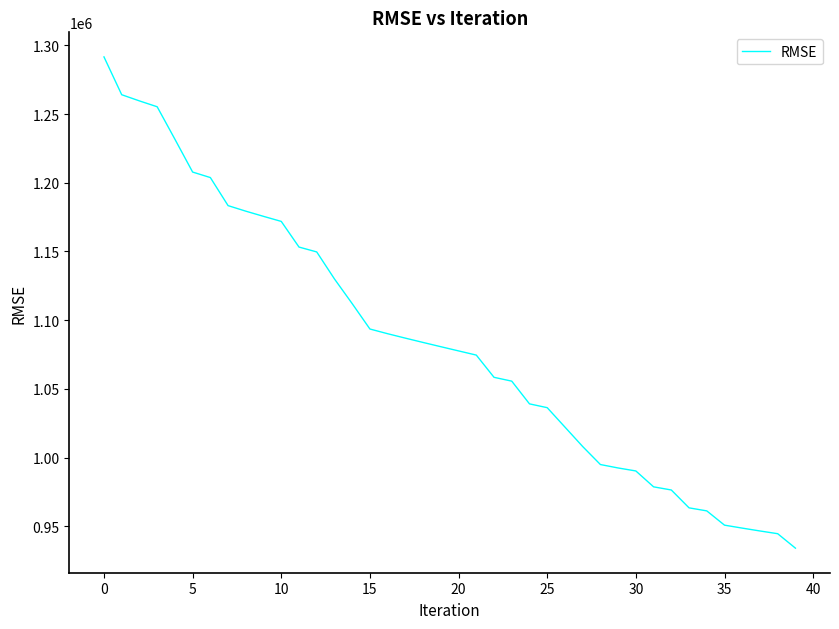

What is the maximum value shown in the chart?

1291561.1